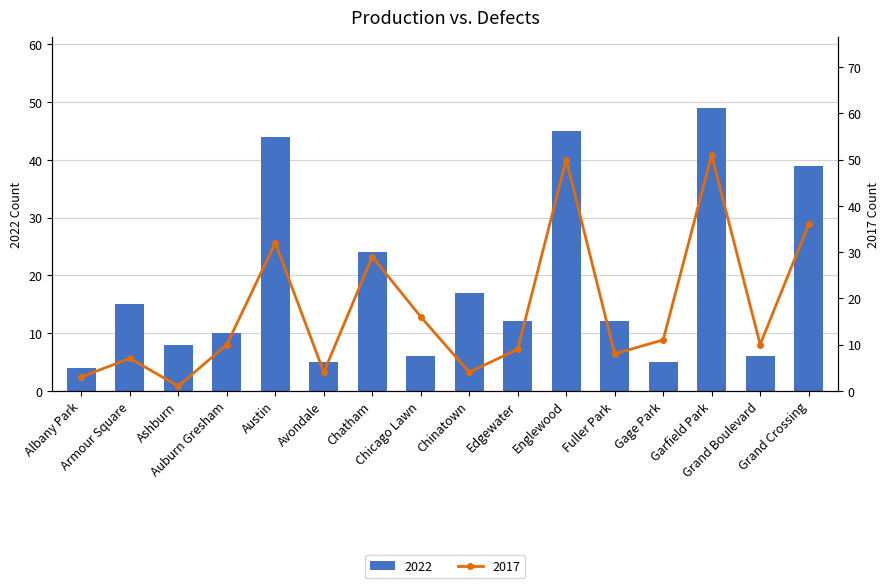

Reading left to right, what are all the values shown in this chart?

2022: Albany Park=4	Armour Square=15	Ashburn=8	Auburn Gresham=10	Austin=44	Avondale=5	Chatham=24	Chicago Lawn=6	Chinatown=17	Edgewater=12	Englewood=45	Fuller Park=12	Gage Park=5	Garfield Park=49	Grand Boulevard=6	Grand Crossing=39
2017: Albany Park=3	Armour Square=7	Ashburn=1	Auburn Gresham=10	Austin=32	Avondale=4	Chatham=29	Chicago Lawn=16	Chinatown=4	Edgewater=9	Englewood=50	Fuller Park=8	Gage Park=11	Garfield Park=51	Grand Boulevard=10	Grand Crossing=36